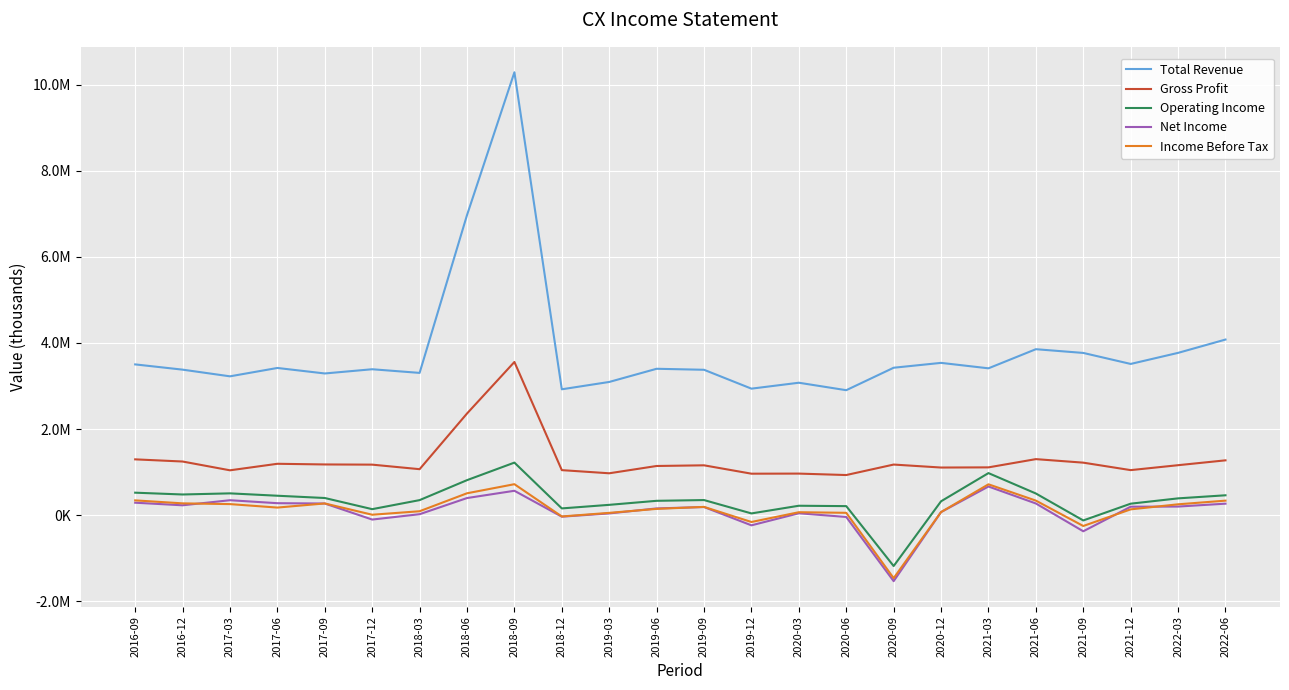

What are all the series names shown in the legend?

Total Revenue, Gross Profit, Operating Income, Net Income, Income Before Tax